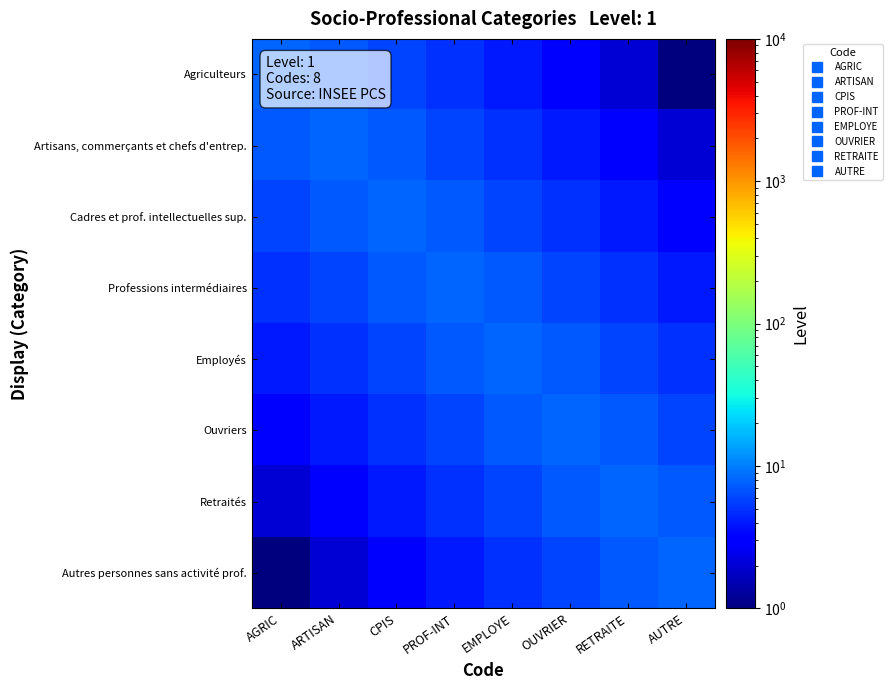

What is the total value across all series at AUTRE?

36